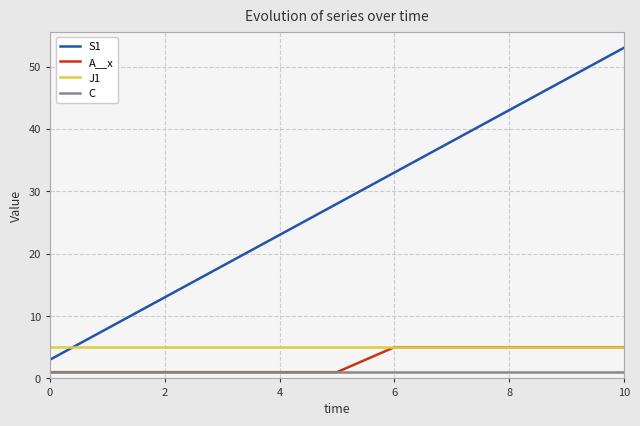

Which series has the largest range (max minus min)?

S1